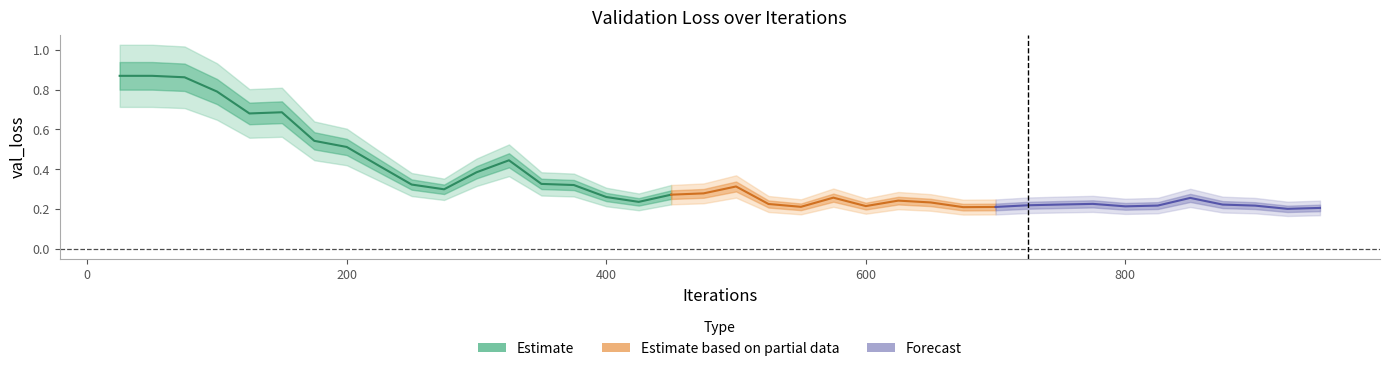

What is the difference between the maximum and minimum values?

0.7